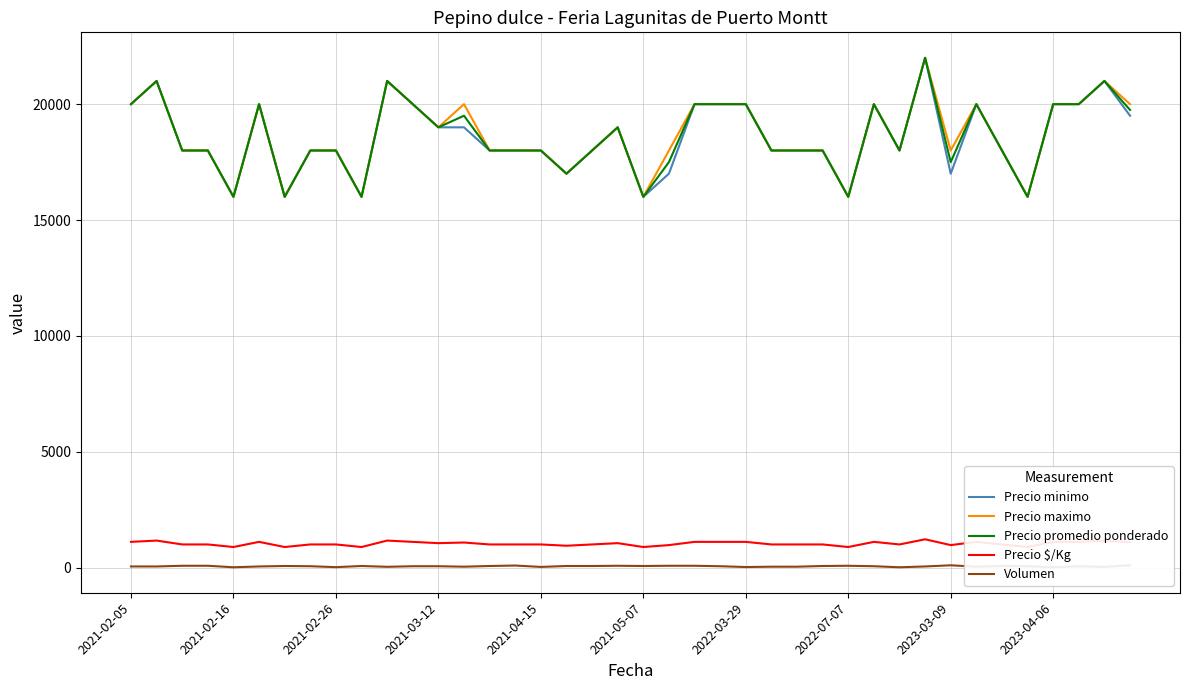

What is the minimum value for Precio minimo?

16000